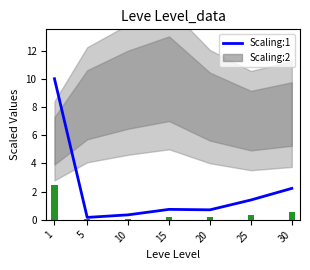

Reading left to right, list all the values displayed in this chart.

1=10.0	5=0.2	10=0.4	15=0.7	20=0.7	25=1.4	30=2.2